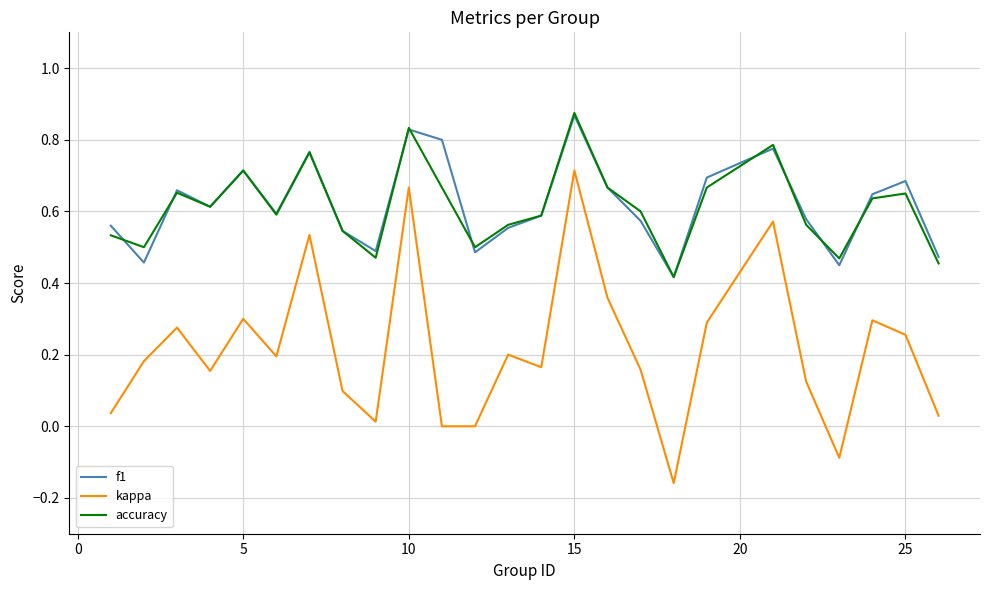

True or false: kappa and f1 intersect in this chart.

False